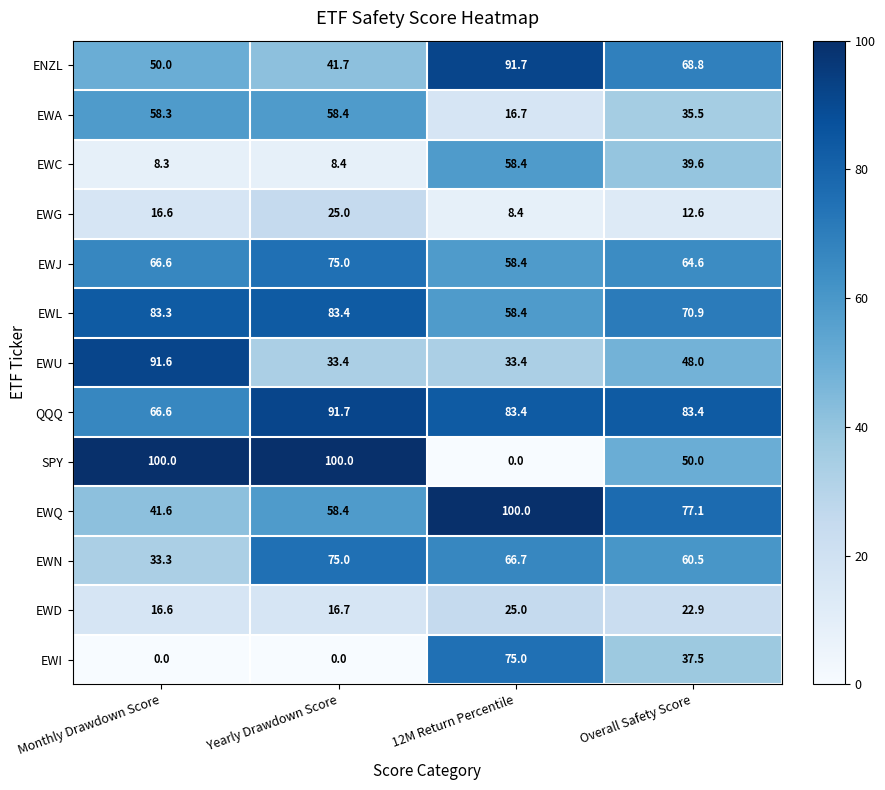

What is the difference between the maximum and second lowest values in the EWG series?

12.4